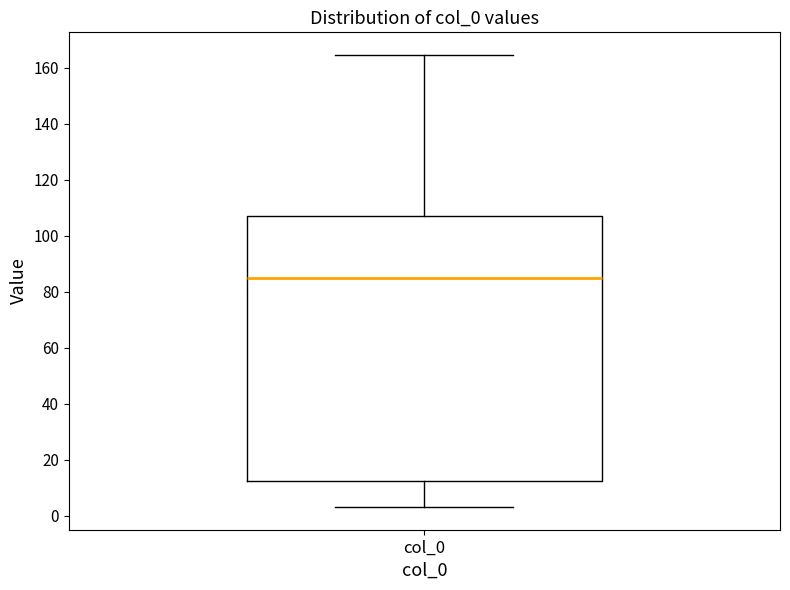

Transcribe this box plot: give where the median line is, the range the box spans, and where the two whiskers end, as read against the y-axis. The values are not printed on the chart, so give them approximately, as read against the axis.

median 86, box 12 to 108, whiskers 4 to 164